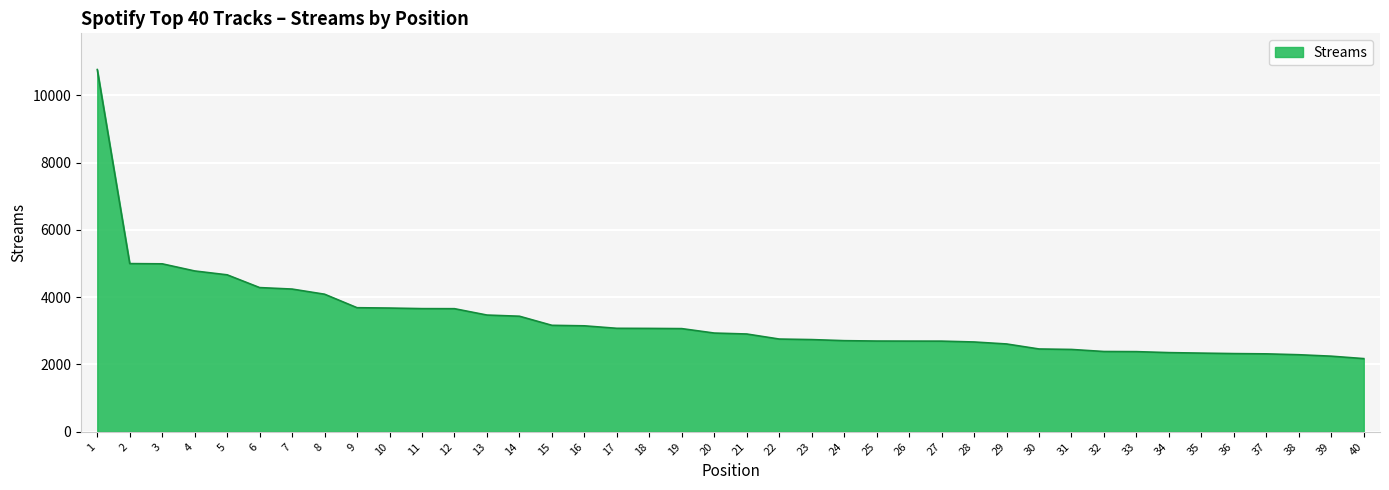

Which label corresponds to the largest value in the chart?

1